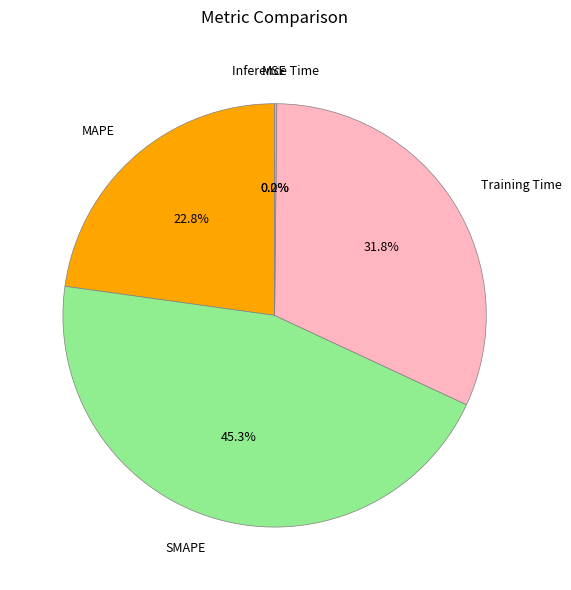

The MAPE slice represents 23% of the pie. True or false?

True